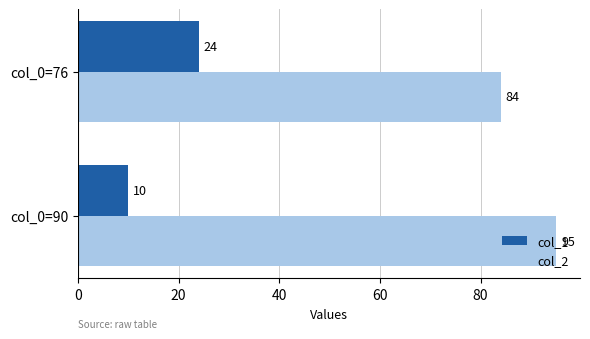

How many series are shown in this chart?

2